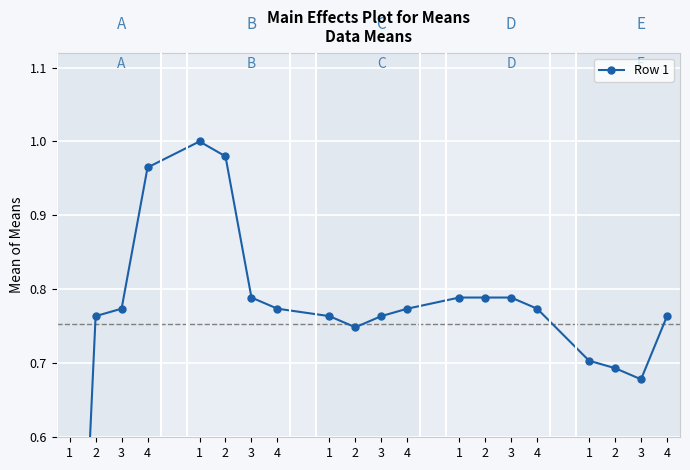

Reading left to right, extract all data points from this chart.

0.0	0.8	0.8	1.0	1.0	1.0	0.8	0.8	0.8	0.7	0.8	0.8	0.8	0.8	0.8	0.8	0.7	0.7	0.7	0.8